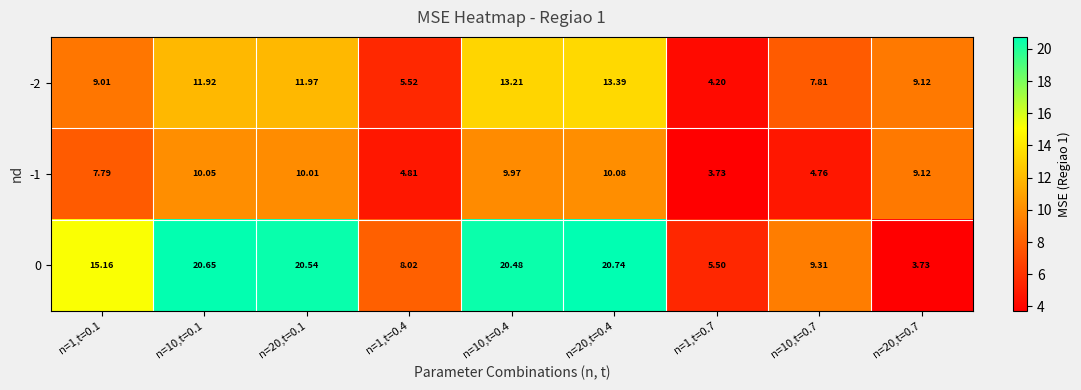

Is the value of -2 at n=20,t=0.4 greater than the value of -1 at n=1,t=0.1?

Yes